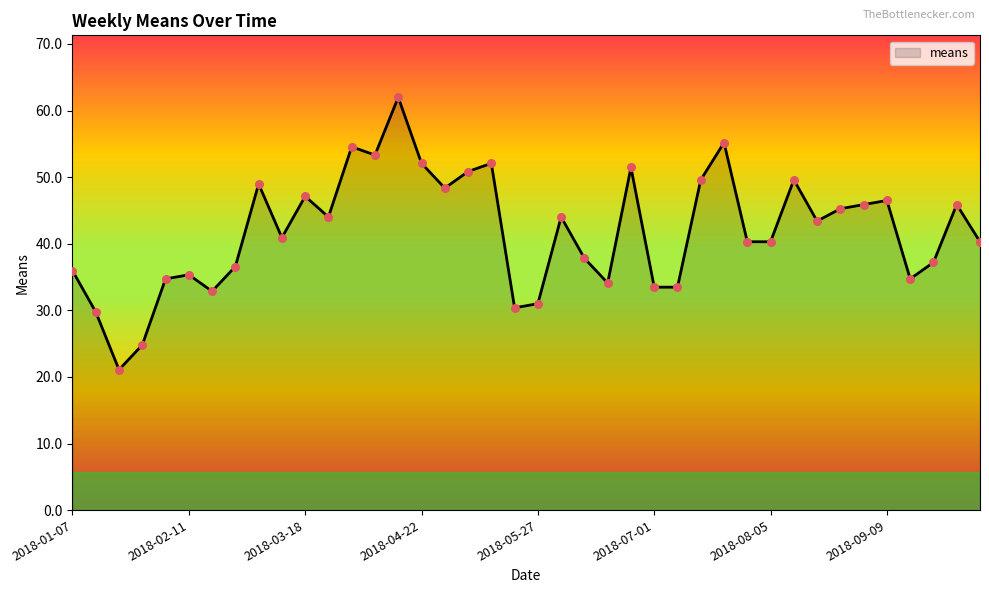

What is the maximum value shown in the chart?

62.0